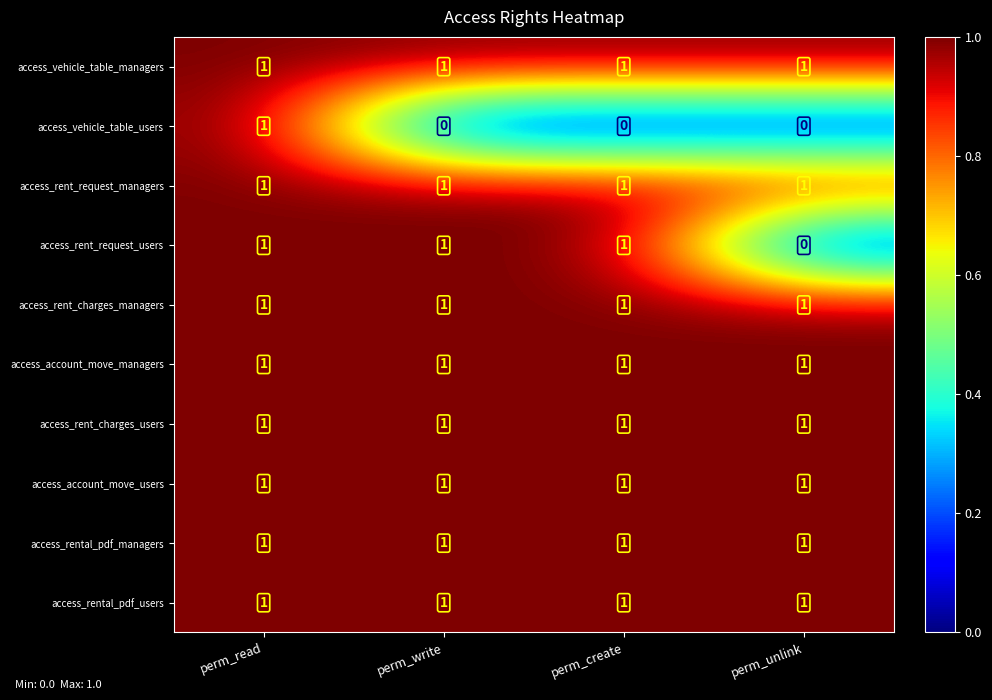

Is it true that access_account_move_managers equals 0 at perm_create?

False